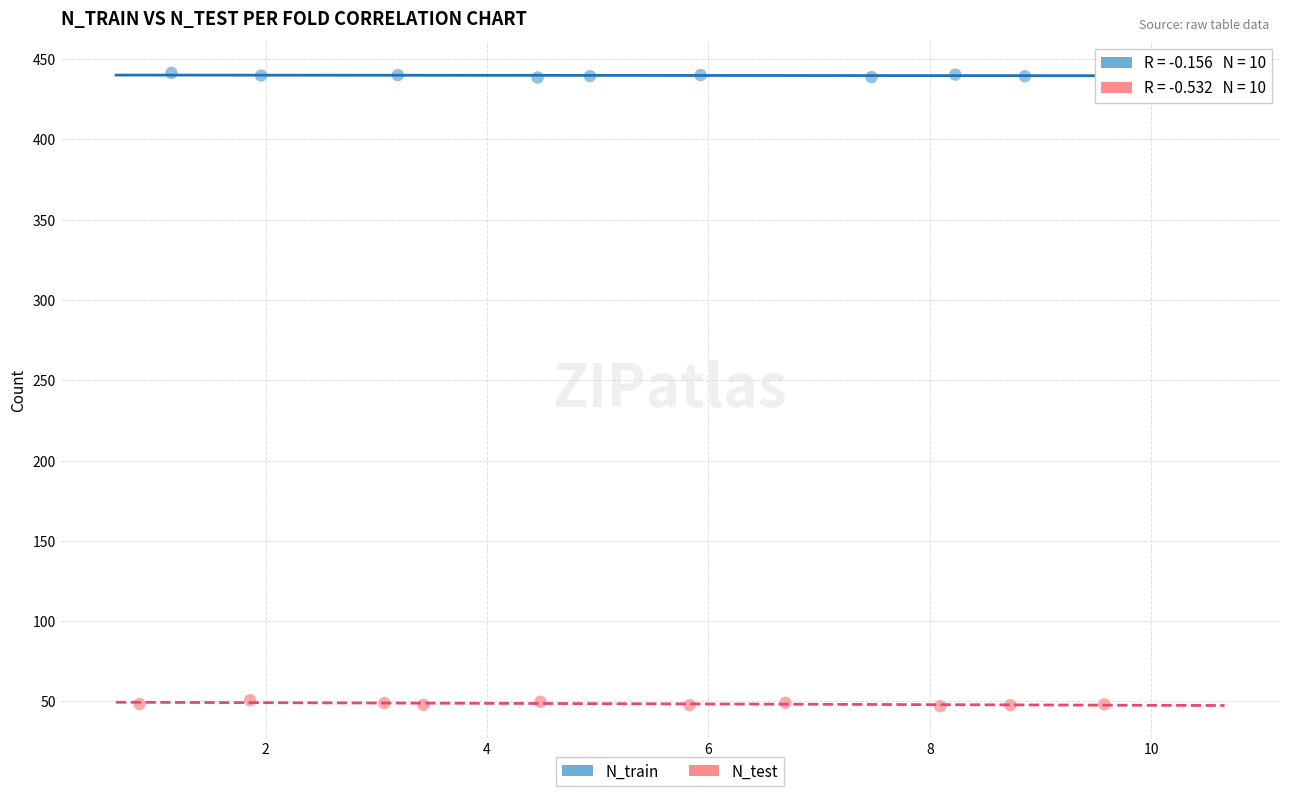

Which series reaches the maximum Y coordinate?

N_train